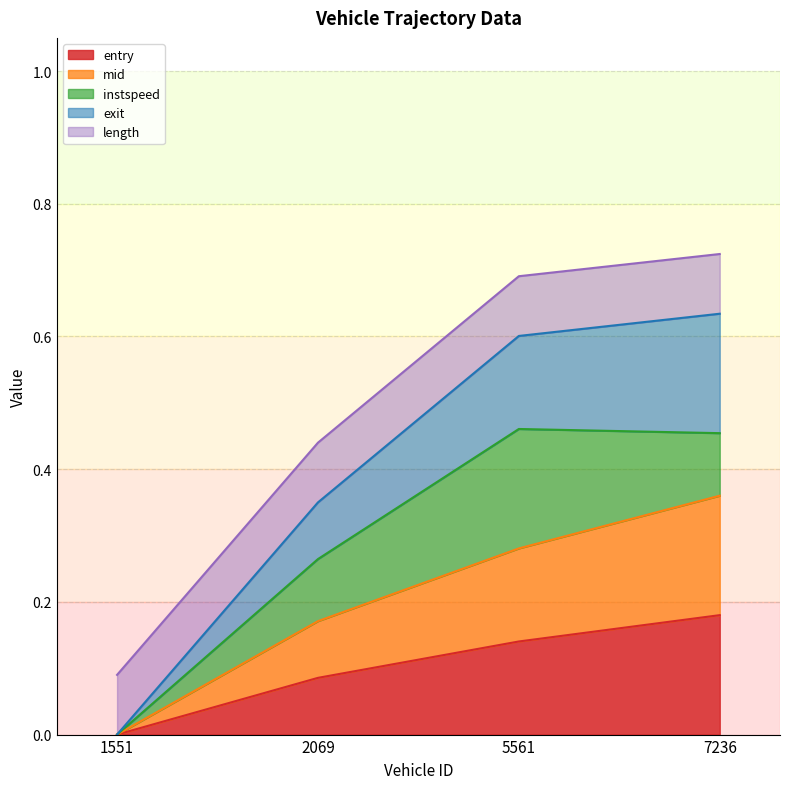

The value of mid at 2069.0 is 0.2. True or false?

True